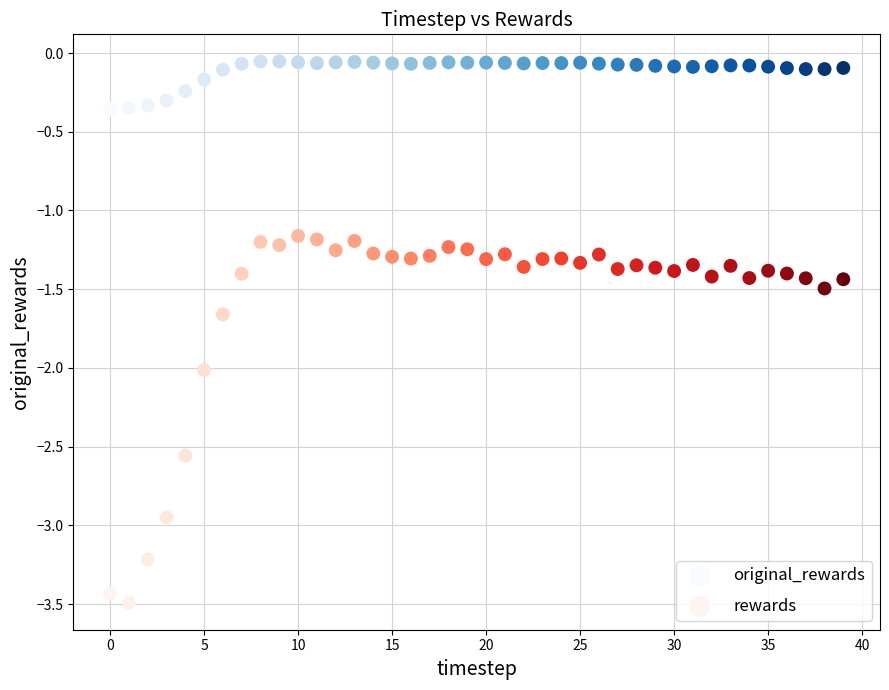

Across all data points, what is the range of Y values (max minus min)?

3.4